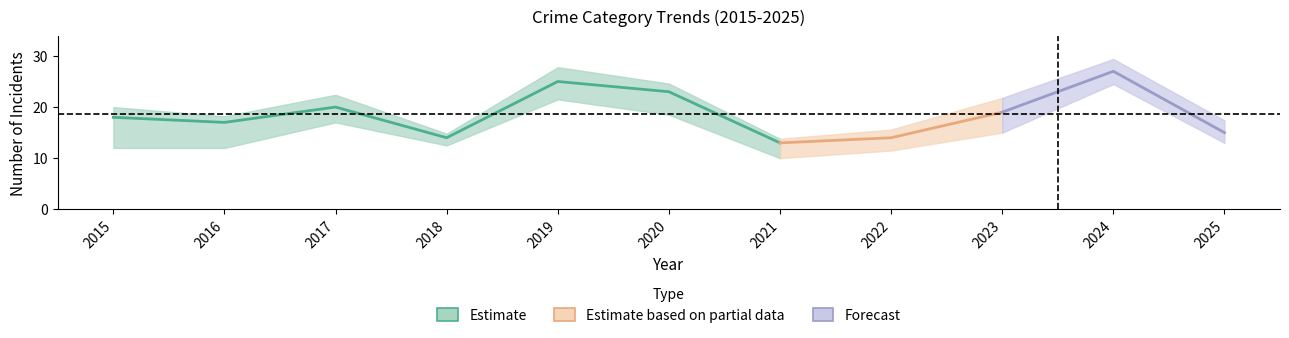

Is this an area chart (filled region under the line)?

No